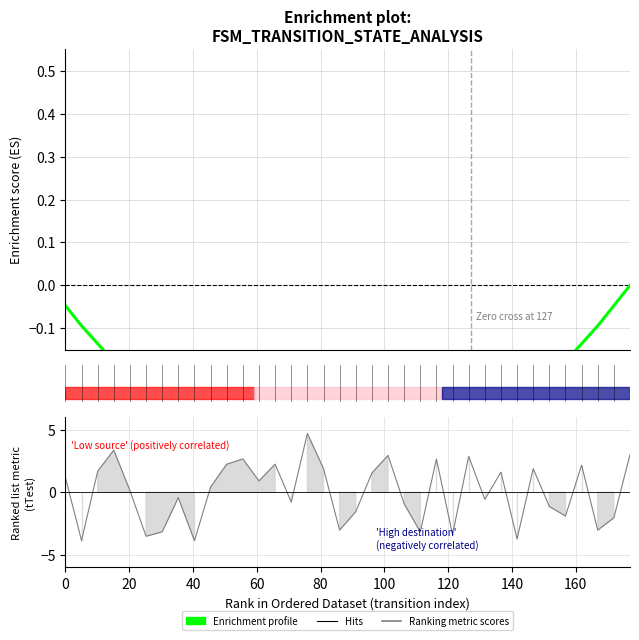

How many points are higher than both their immediate neighbors (excluding endpoints)?

11